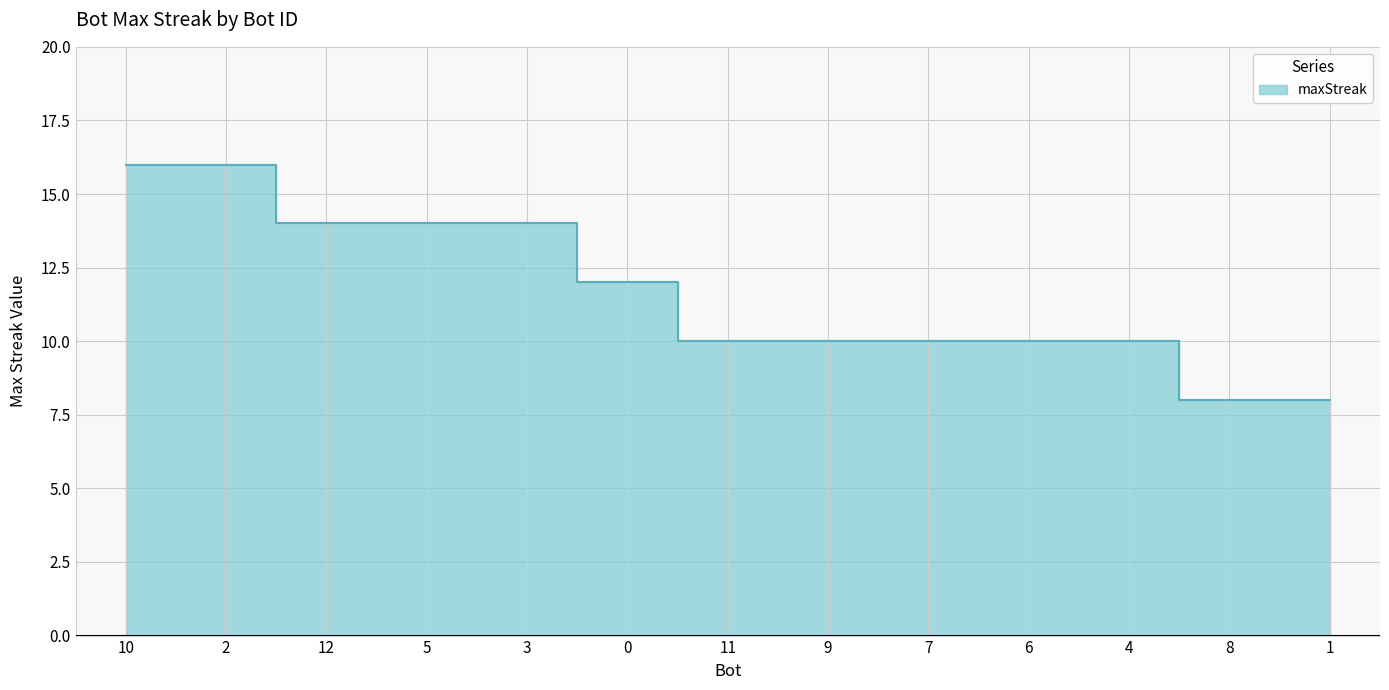

True or false: the data has more than 2 interior local peaks.

False